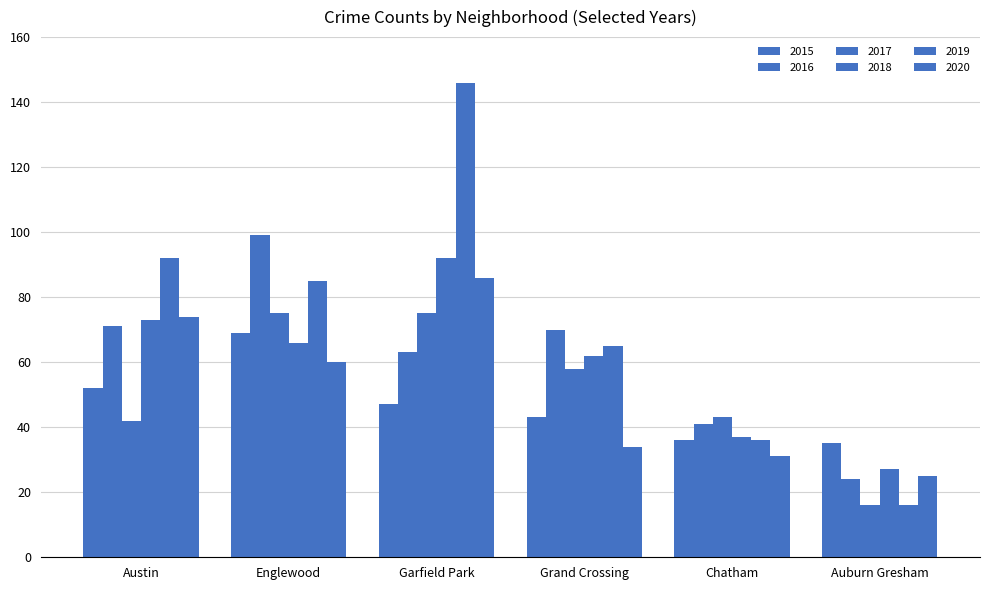

Reading right to left, list all the values displayed in this chart.

2015: Auburn Gresham=35	Chatham=36	Grand Crossing=43	Garfield Park=47	Englewood=69	Austin=52
2016: Auburn Gresham=24	Chatham=41	Grand Crossing=70	Garfield Park=63	Englewood=99	Austin=71
2017: Auburn Gresham=16	Chatham=43	Grand Crossing=58	Garfield Park=75	Englewood=75	Austin=42
2018: Auburn Gresham=27	Chatham=37	Grand Crossing=62	Garfield Park=92	Englewood=66	Austin=73
2019: Auburn Gresham=16	Chatham=36	Grand Crossing=65	Garfield Park=146	Englewood=85	Austin=92
2020: Auburn Gresham=25	Chatham=31	Grand Crossing=34	Garfield Park=86	Englewood=60	Austin=74